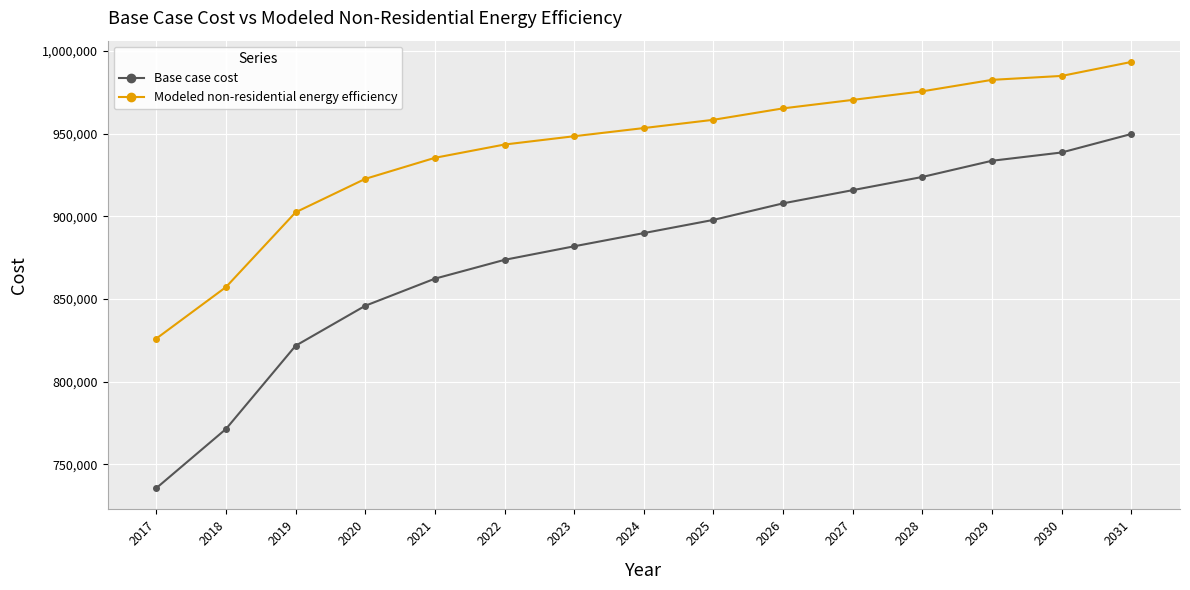

What is the greatest value displayed?

993302.9